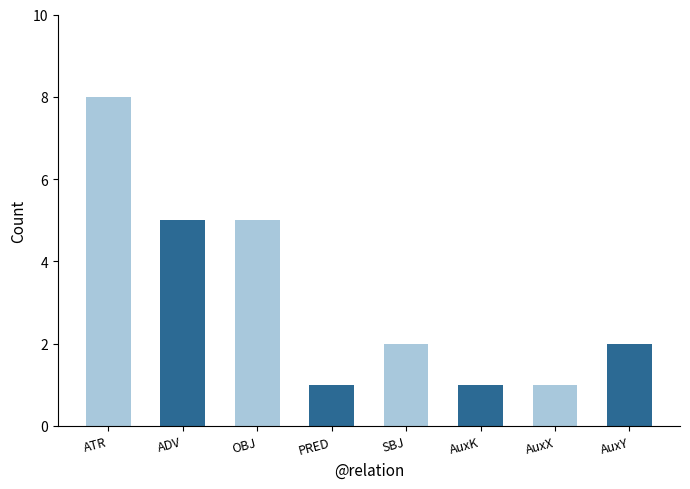

What is the sum of the values at AuxK and PRED?

2